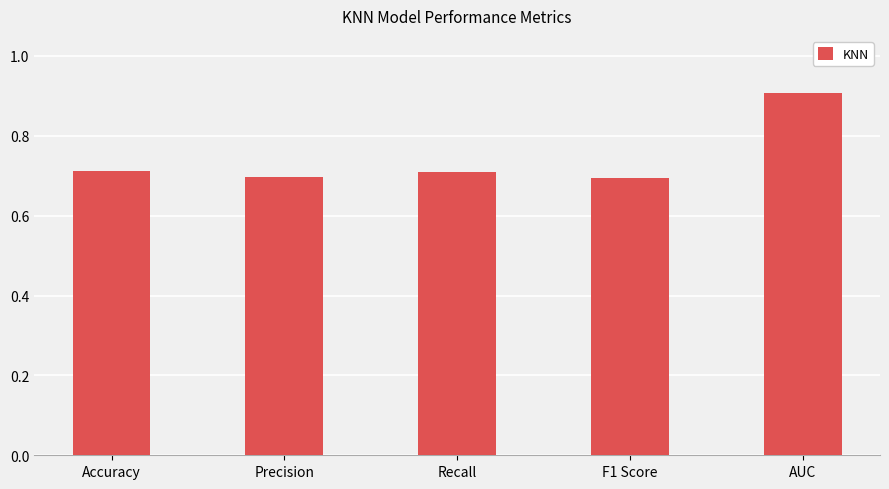

Are the bars horizontal?

No